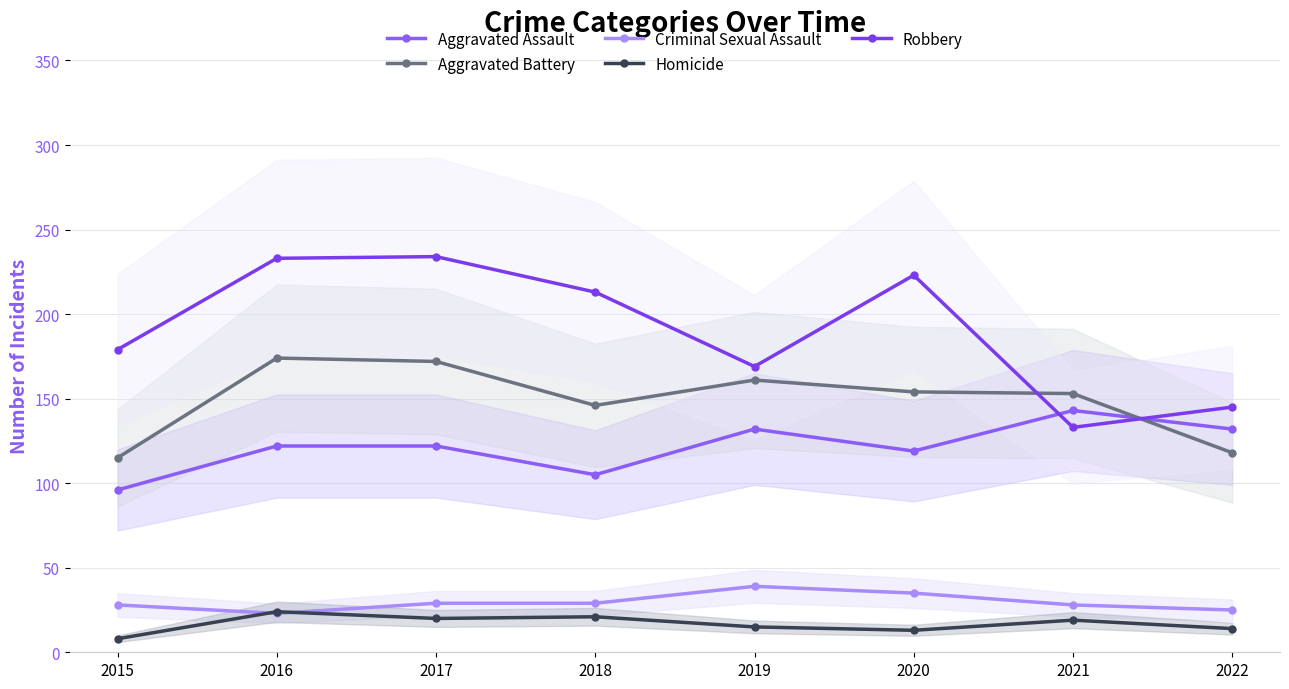

Reading left to right, transcribe all the data shown in this chart.

Aggravated Assault: 96	122	122	105	132	119	143	132
Aggravated Battery: 115	174	172	146	161	154	153	118
Criminal Sexual Assault: 28	23	29	29	39	35	28	25
Homicide: 8	24	20	21	15	13	19	14
Robbery: 179	233	234	213	169	223	133	145